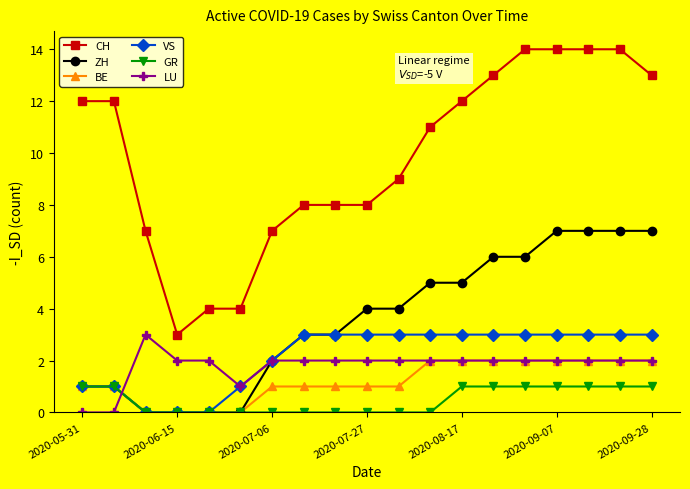

Which series has the largest range (max minus min)?

CH